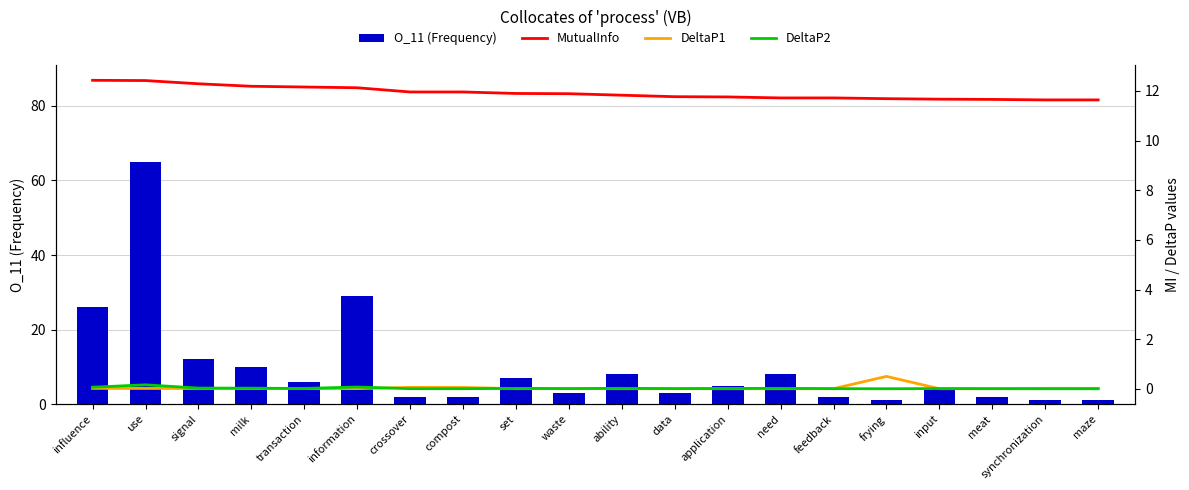

What is the label of the 7th bar from the left?

crossover